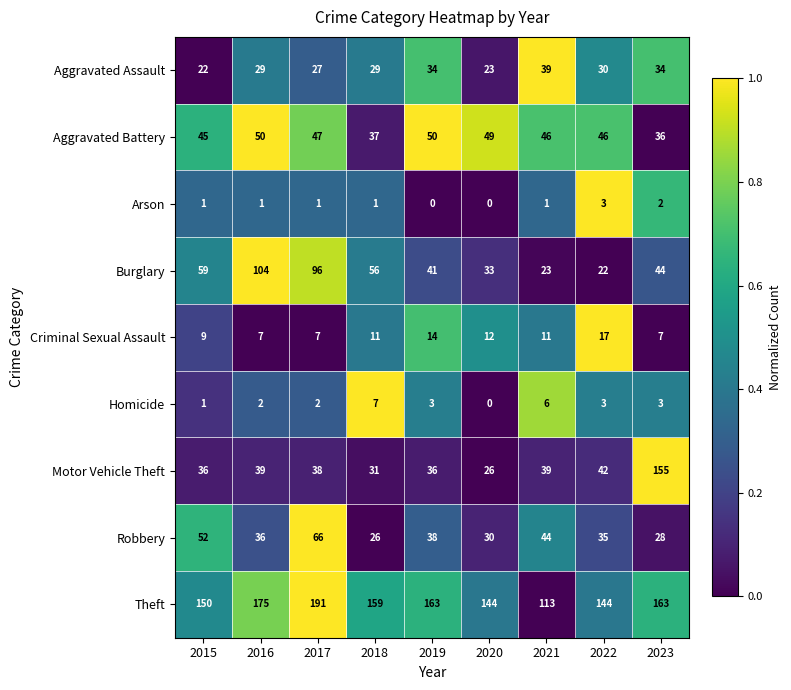

Rank the series at 2019 from highest to lowest value.

Theft, Aggravated Battery, Burglary, Robbery, Motor Vehicle Theft, Aggravated Assault, Criminal Sexual Assault, Homicide, Arson